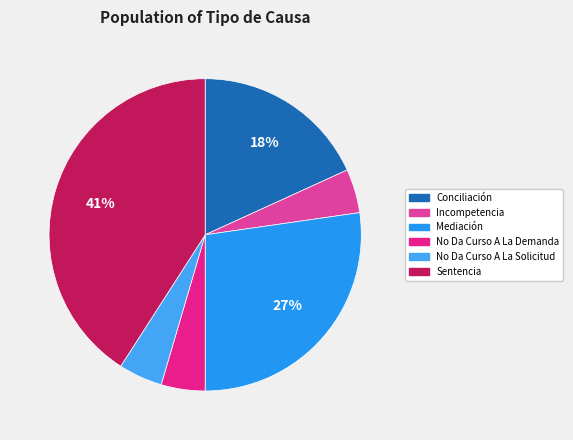

To the nearest percent, what percentage of the pie is No Da Curso A La Solicitud?

5%